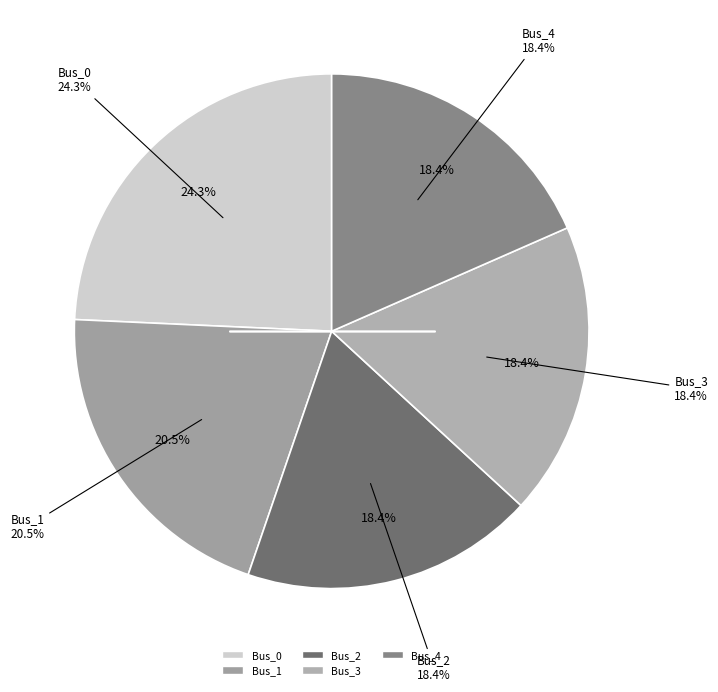

To the nearest percent, what percentage of the pie is Bus_0?

24%